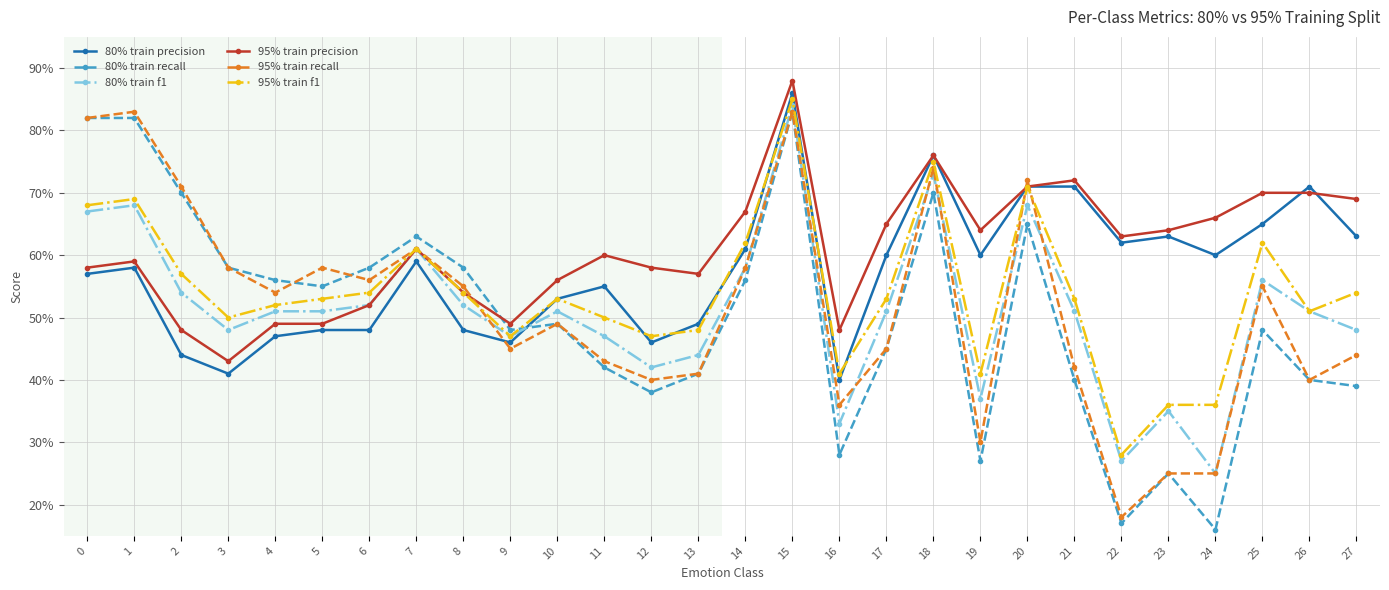

Count the 80% train f1 values in the range 0 to 1.

28